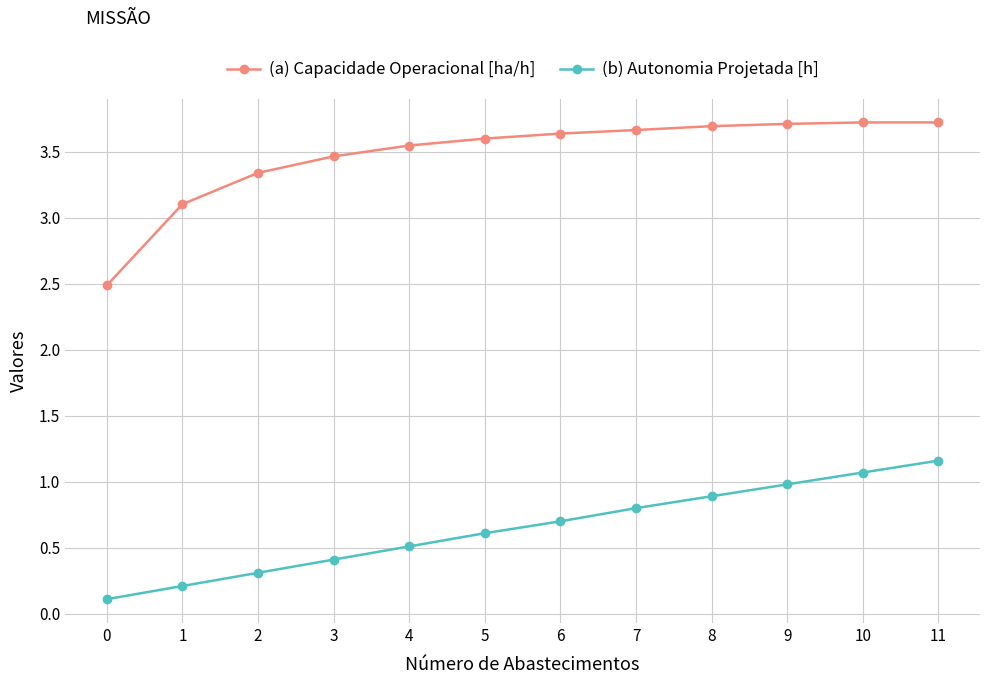

Is it true that (a) Capacidade Operacional [ha/h] equals 3.6 at 5?

True